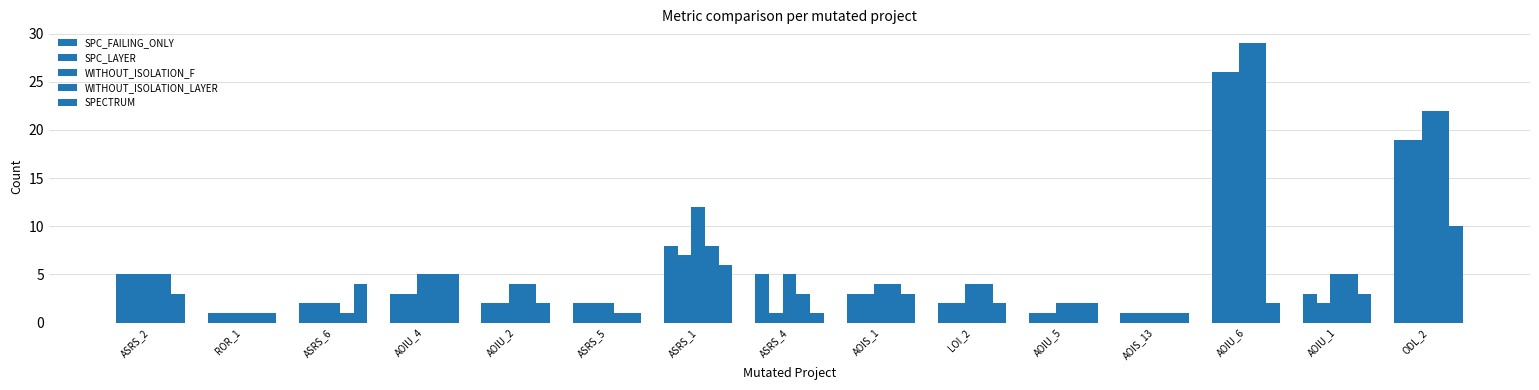

The value of SPC_FAILING_ONLY at ASRS_1 is 13. True or false?

False